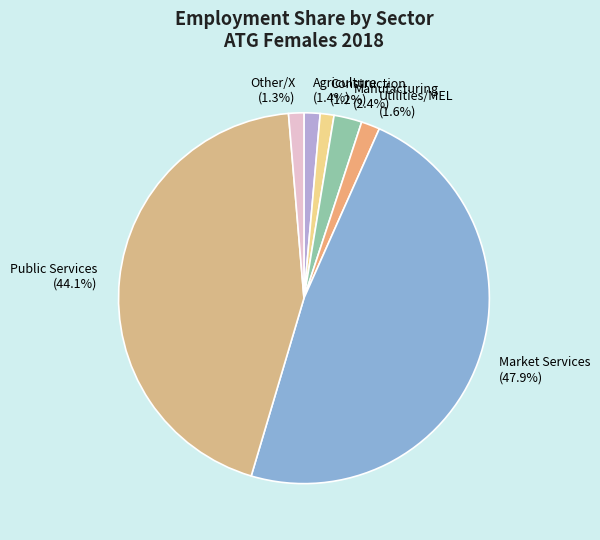

Which category has the biggest portion of the pie?

Market Services